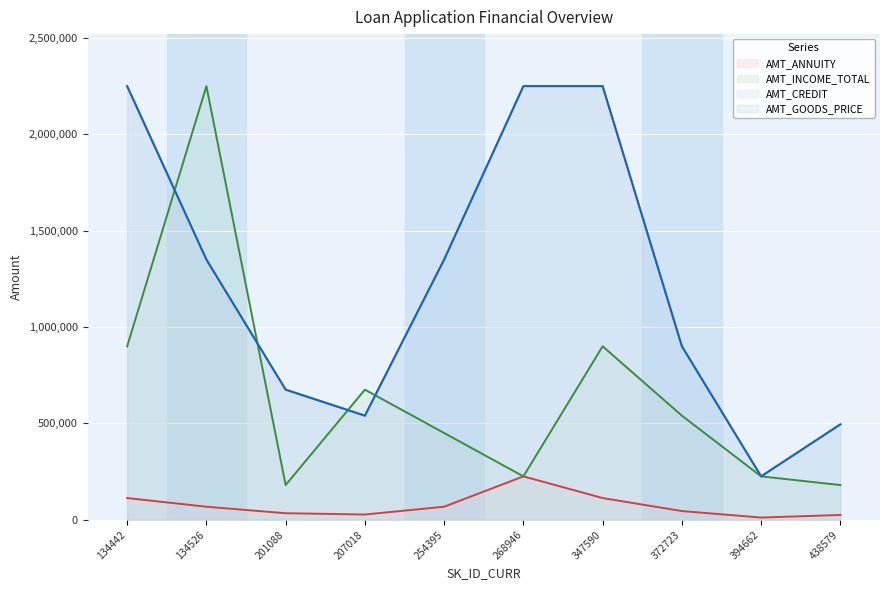

The value of AMT_CREDIT at 394662 is 397777. True or false?

False